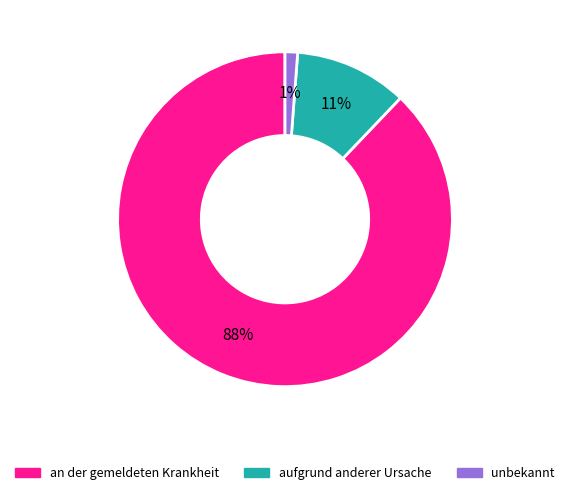

Which category accounts for the majority?

an der gemeldeten Krankheit